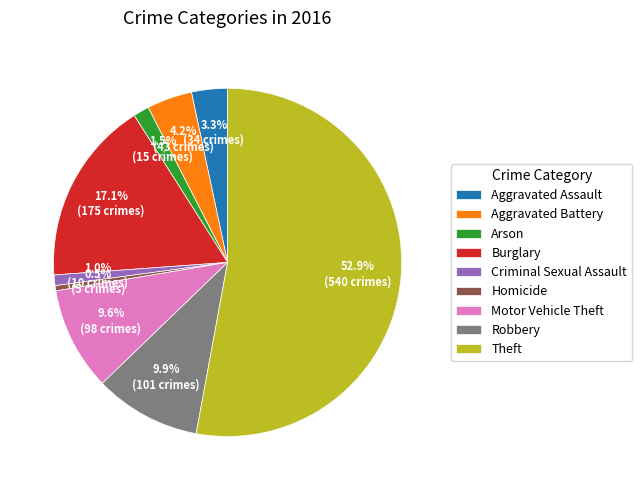

What percentage is the Criminal Sexual Assault slice, to the nearest percent?

1%